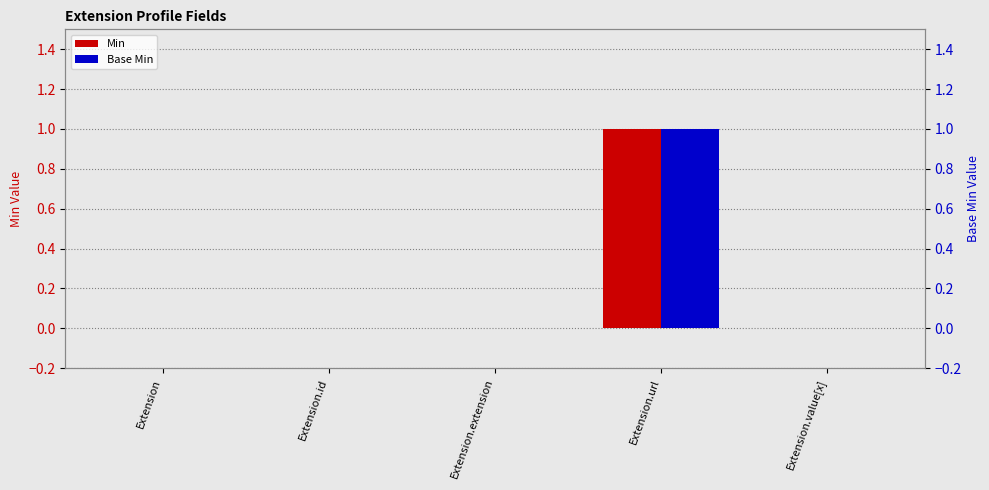

Reading left to right, what are all the values shown in this chart?

Min: Extension=0	Extension.id=0	Extension.extension=0	Extension.url=1	Extension.value[x]=0
Base Min: Extension=0	Extension.id=0	Extension.extension=0	Extension.url=1	Extension.value[x]=0